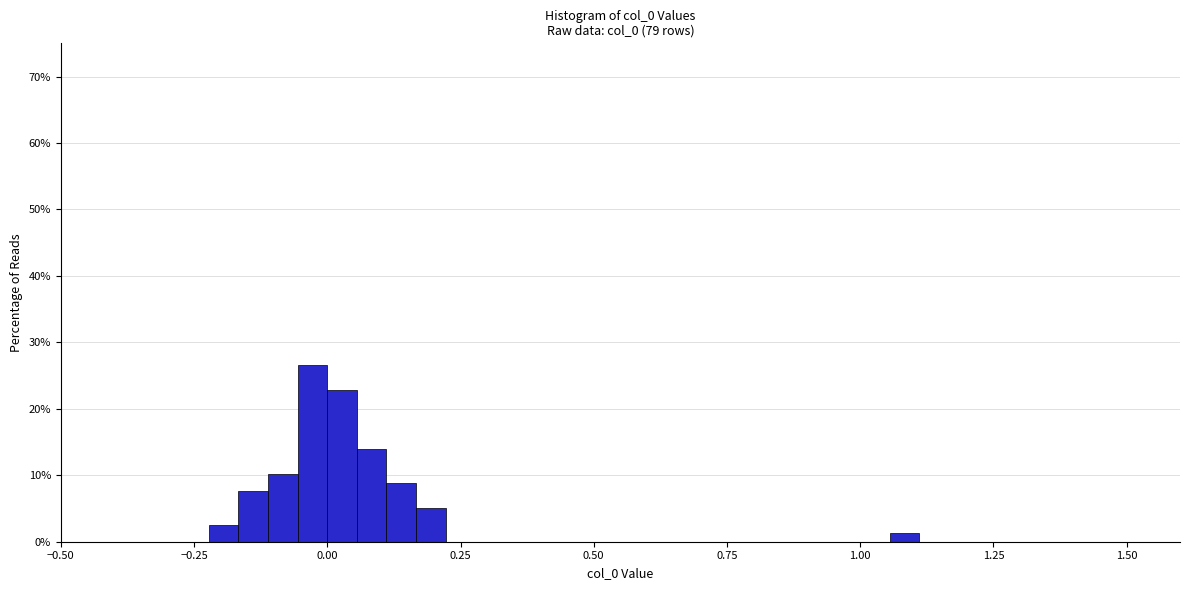

Around what value on the x-axis is the tallest bar? Give the approximate position of its centre, as read against the axis.

-0.05